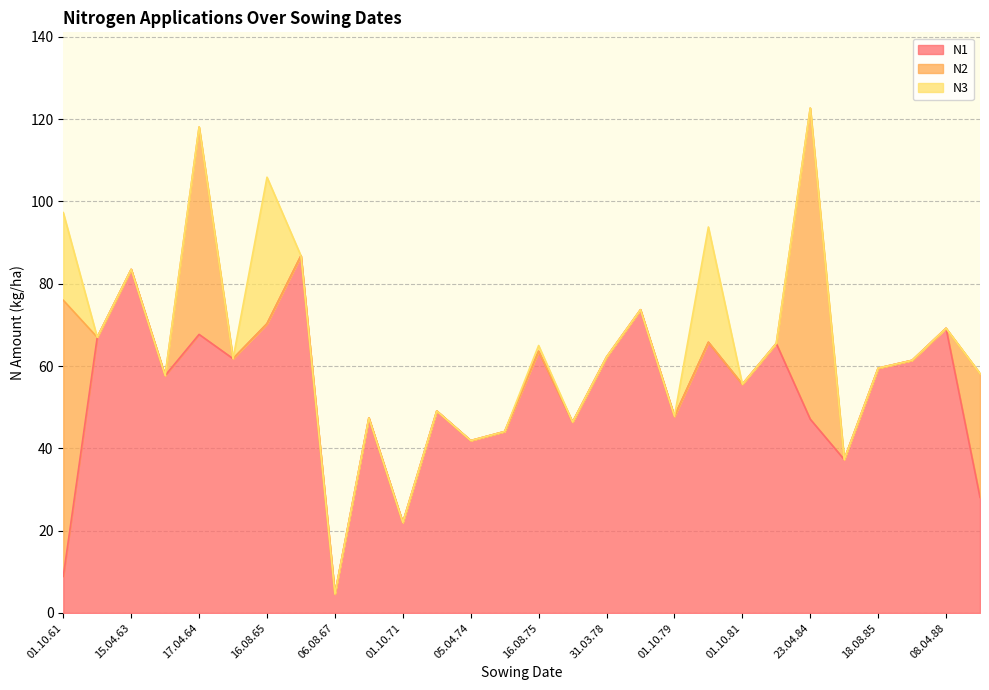

Rank the series by their maximum value, from highest to lowest.

N1, N2, N3